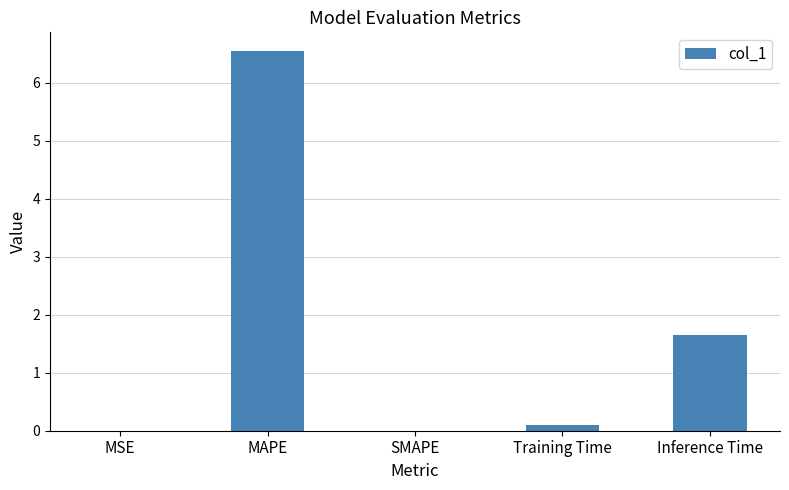

What is the sum of the values at MAPE and SMAPE?

6.5